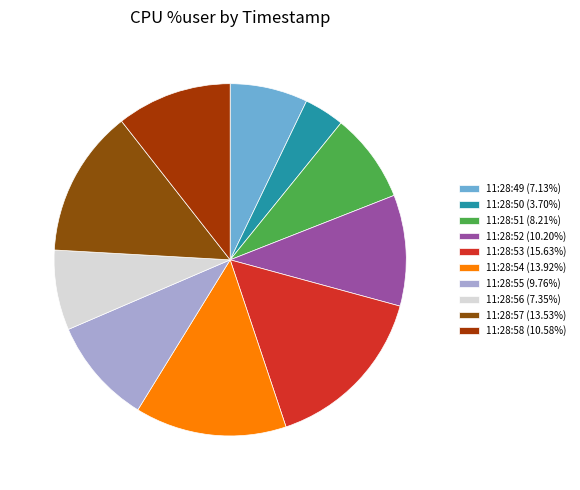

To the nearest percent, what is the difference between the largest and smallest slice percentages?

12%